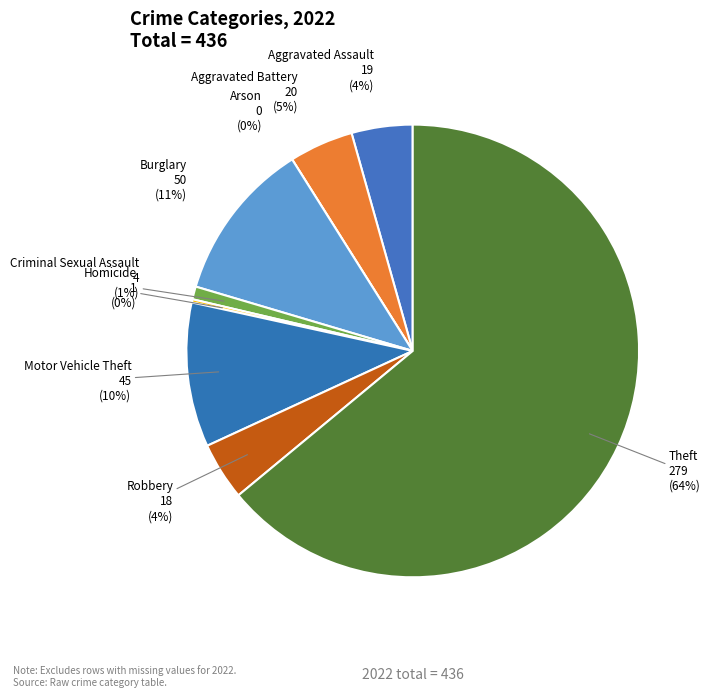

To the nearest percent, what is the difference between the largest and smallest slice percentages?

64%